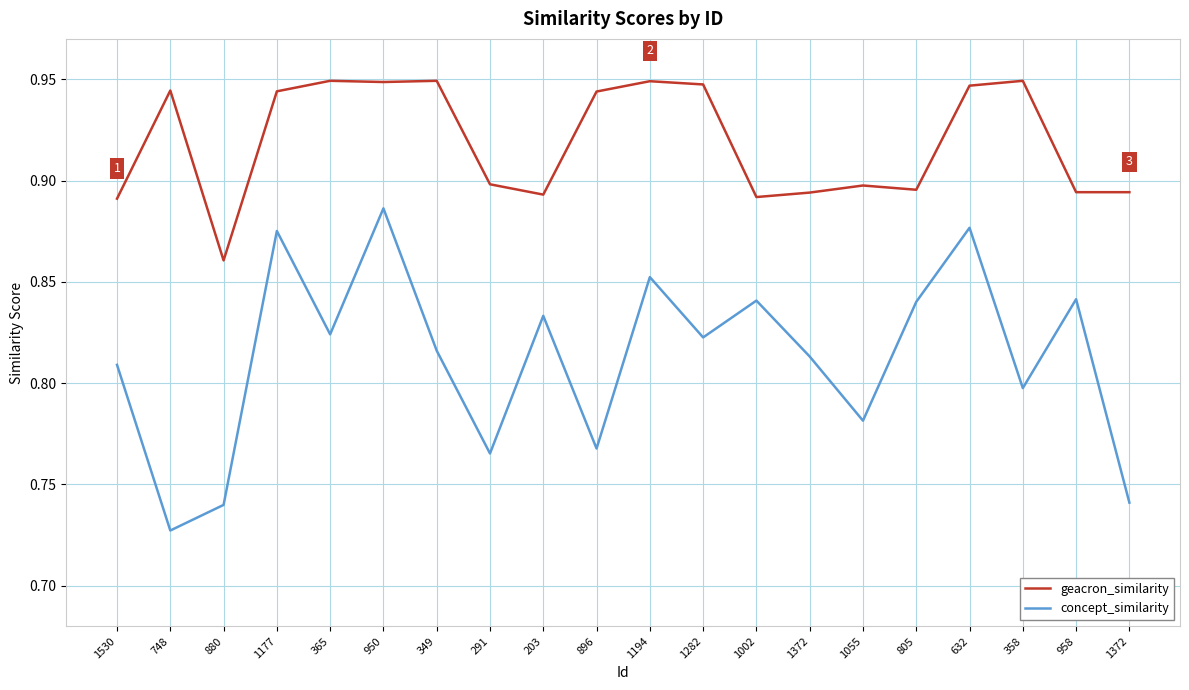

What is the total value across all series at 632?

1.8